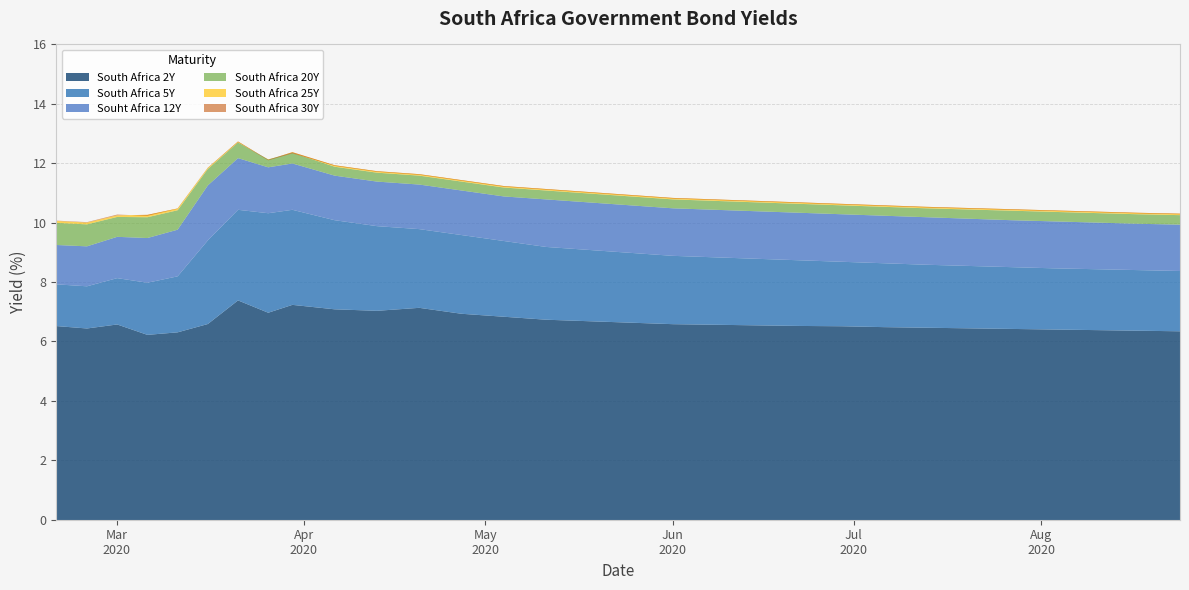

The Souht Africa 12Y series shows 3.5 at 14. True or false?

False